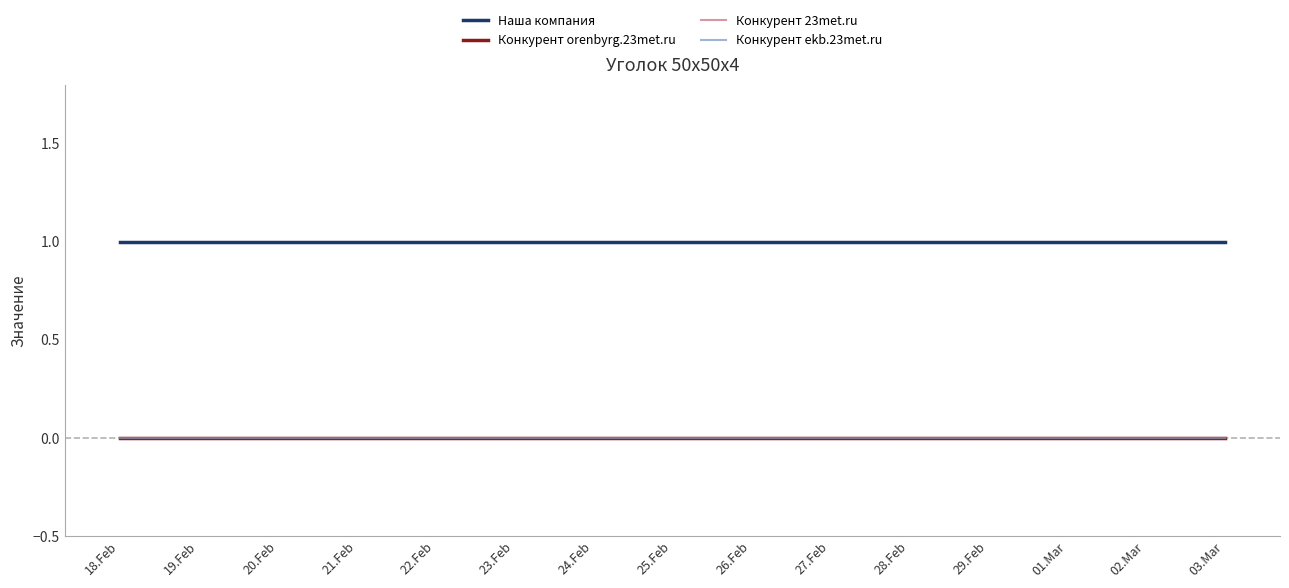

What position from the left is 23.Feb?

6